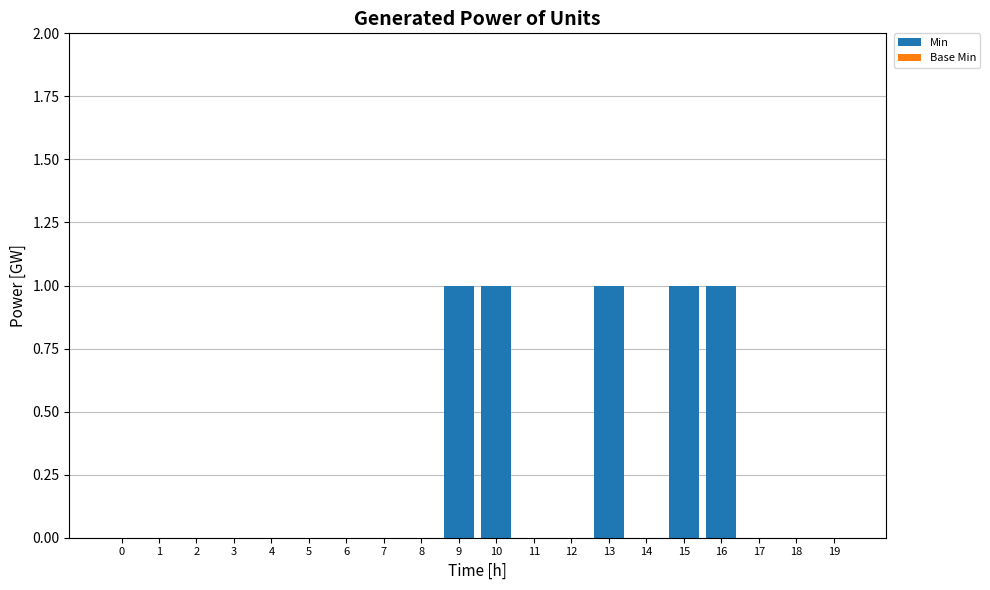

The value at 19 is 1. True or false?

False